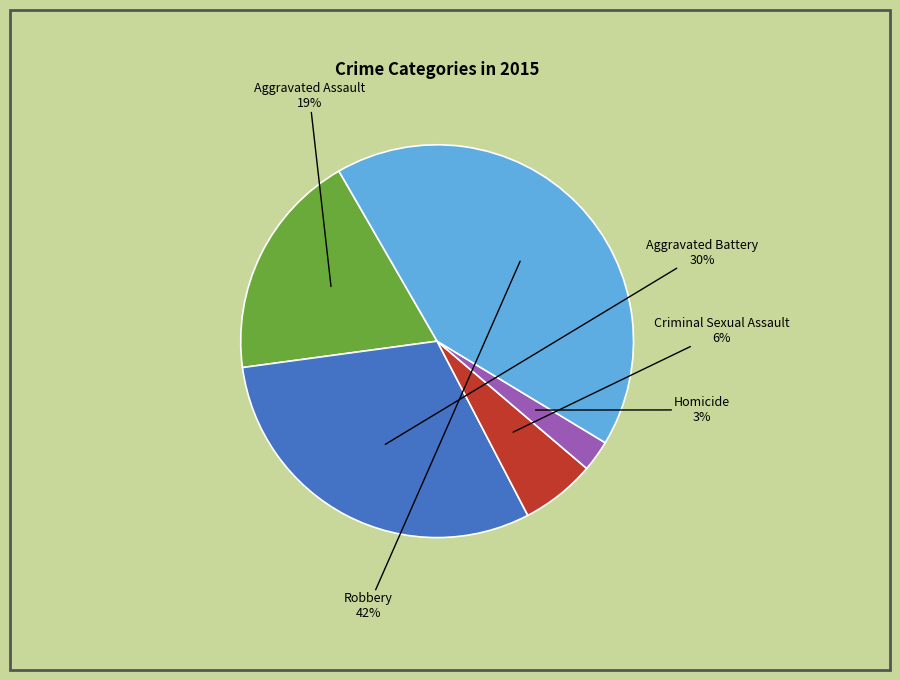

Rank the categories by value from highest to lowest.

Robbery, Aggravated Battery, Aggravated Assault, Criminal Sexual Assault, Homicide